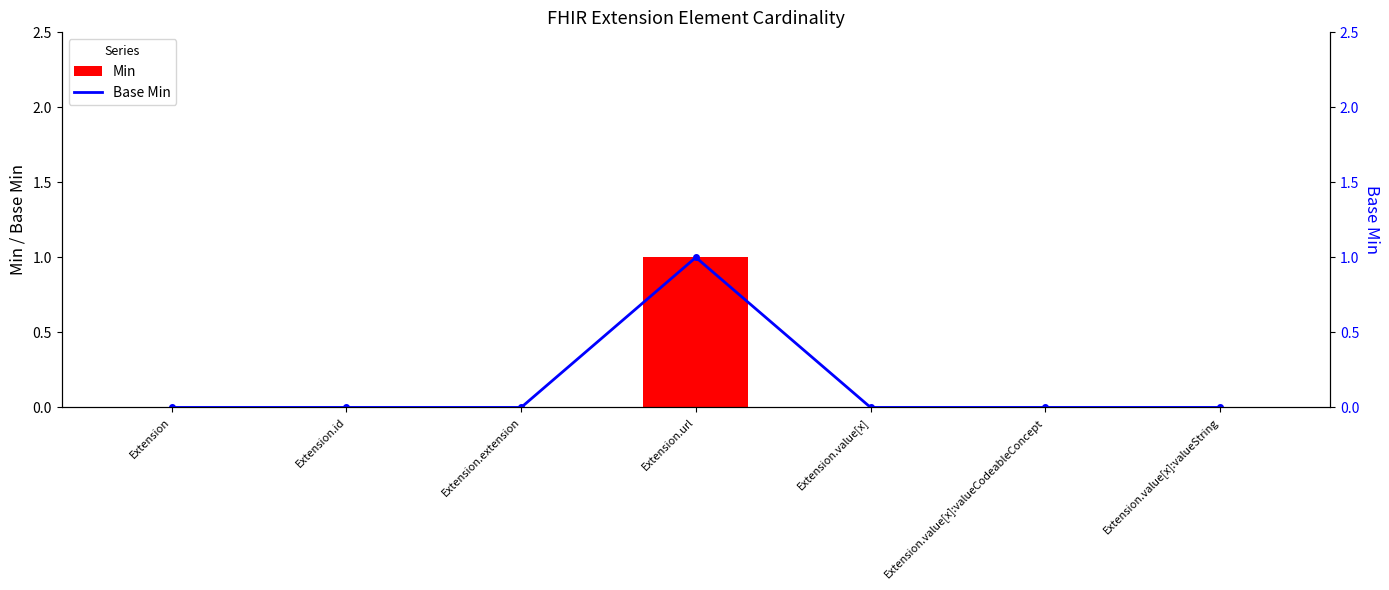

Count the Min values in the range 0 to 1.

7